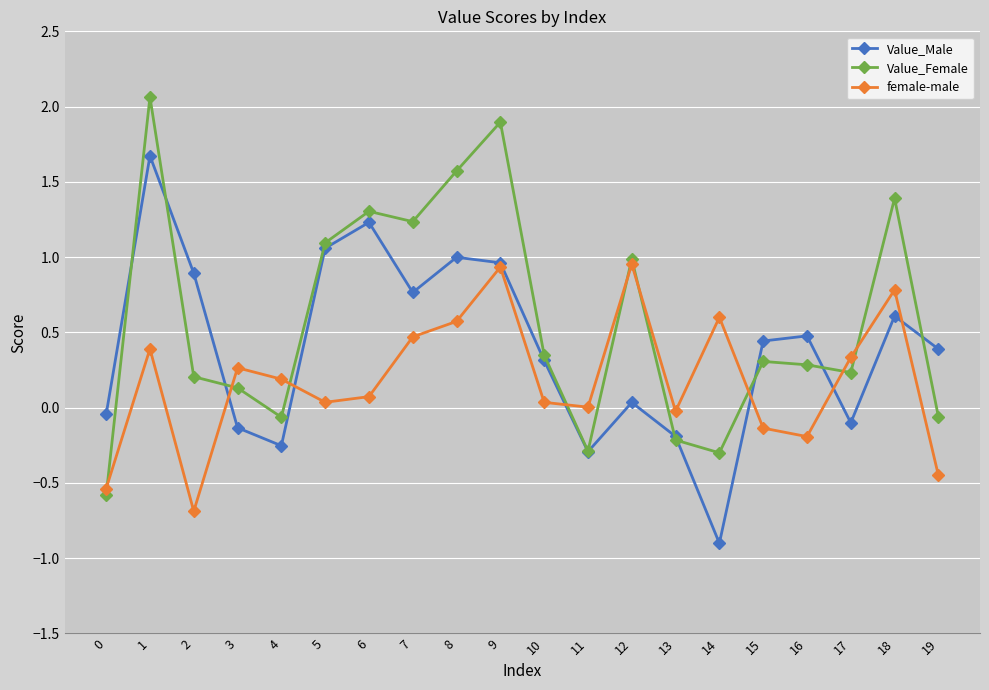

What is the minimum value shown in the chart?

-0.9